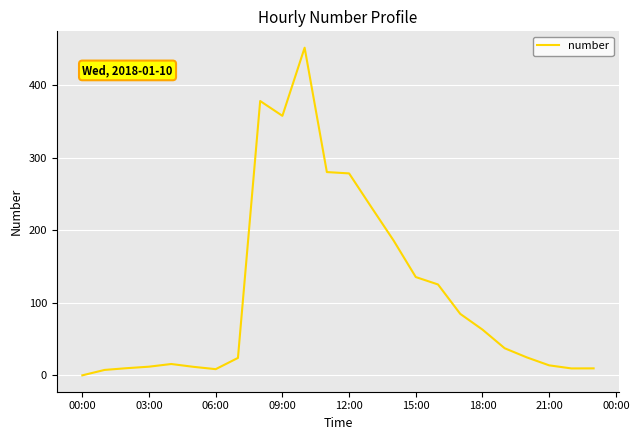

Count the number of values greater than 37.

12